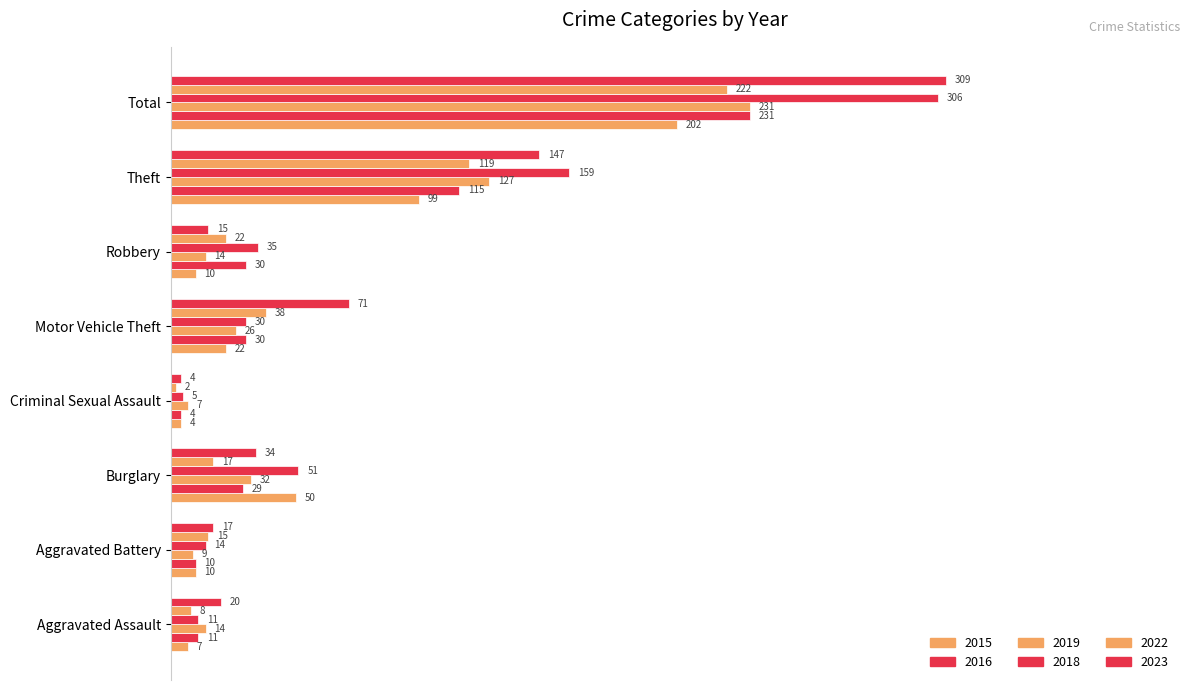

Reading left to right, list all the values displayed in this chart.

2015: Aggravated Assault=0.0	Aggravated Battery=0.0	Burglary=0.1	Criminal Sexual Assault=0.0	Motor Vehicle Theft=0.1	Robbery=0.0	Theft=0.3	Total=0.6
2016: Aggravated Assault=0.0	Aggravated Battery=0.0	Burglary=0.1	Criminal Sexual Assault=0.0	Motor Vehicle Theft=0.1	Robbery=0.1	Theft=0.3	Total=0.7
2019: Aggravated Assault=0.0	Aggravated Battery=0.0	Burglary=0.1	Criminal Sexual Assault=0.0	Motor Vehicle Theft=0.1	Robbery=0.0	Theft=0.4	Total=0.7
2018: Aggravated Assault=0.0	Aggravated Battery=0.0	Burglary=0.1	Criminal Sexual Assault=0.0	Motor Vehicle Theft=0.1	Robbery=0.1	Theft=0.5	Total=0.9
2022: Aggravated Assault=0.0	Aggravated Battery=0.0	Burglary=0.0	Criminal Sexual Assault=0.0	Motor Vehicle Theft=0.1	Robbery=0.1	Theft=0.3	Total=0.6
2023: Aggravated Assault=0.1	Aggravated Battery=0.0	Burglary=0.1	Criminal Sexual Assault=0.0	Motor Vehicle Theft=0.2	Robbery=0.0	Theft=0.4	Total=0.9